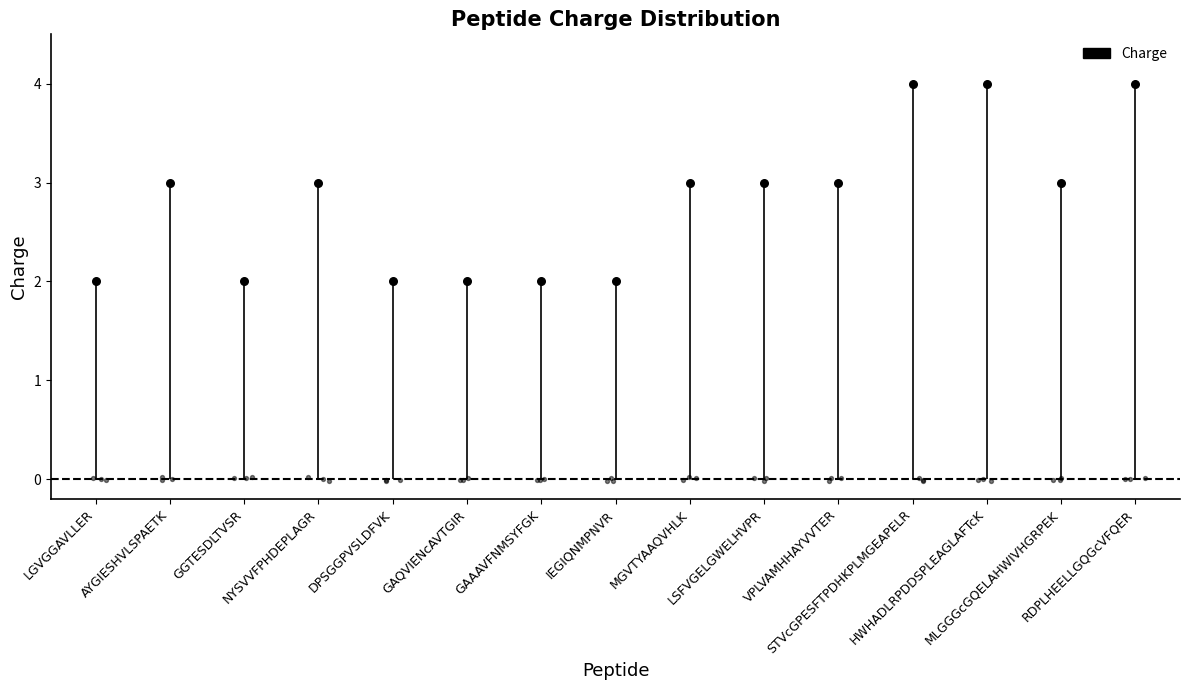

Between DPSGGPVSLDFVK and LGVGGAVLLER, which is larger?

DPSGGPVSLDFVK